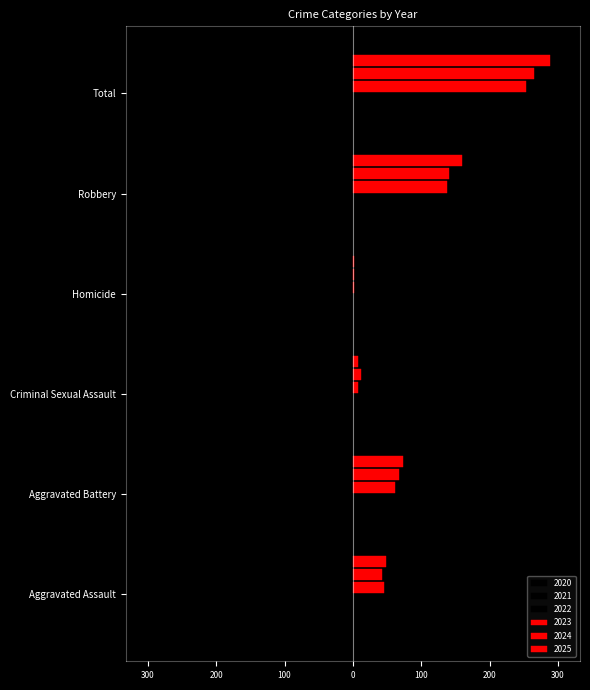

Reading left to right, list all the values displayed in this chart.

2020: Aggravated Assault=-37	Aggravated Battery=-42	Criminal Sexual Assault=0	Homicide=-1	Robbery=-180	Total=-260
2021: Aggravated Assault=-38	Aggravated Battery=-30	Criminal Sexual Assault=-5	Homicide=0	Robbery=-137	Total=-210
2022: Aggravated Assault=-28	Aggravated Battery=-62	Criminal Sexual Assault=-10	Homicide=0	Robbery=-186	Total=-286
2023: Aggravated Assault=46	Aggravated Battery=61	Criminal Sexual Assault=7	Homicide=2	Robbery=138	Total=254
2024: Aggravated Assault=43	Aggravated Battery=67	Criminal Sexual Assault=12	Homicide=2	Robbery=141	Total=265
2025: Aggravated Assault=49	Aggravated Battery=73	Criminal Sexual Assault=7	Homicide=1	Robbery=159	Total=289